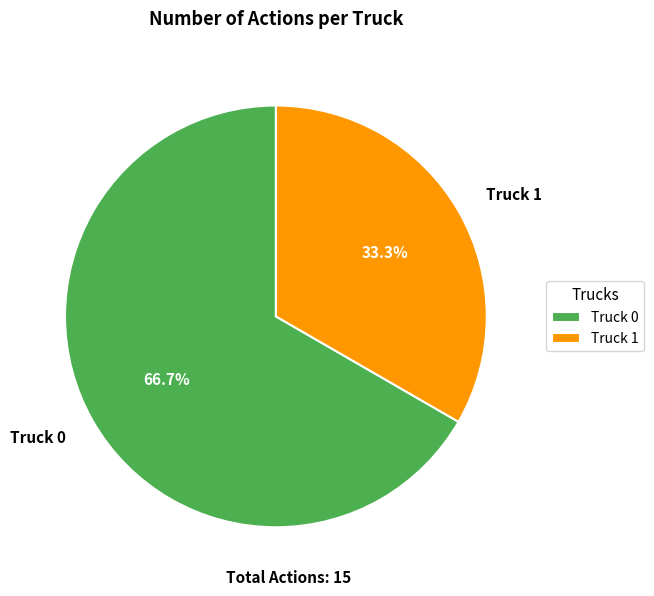

The Truck 1 slice represents 20% of the pie. True or false?

False